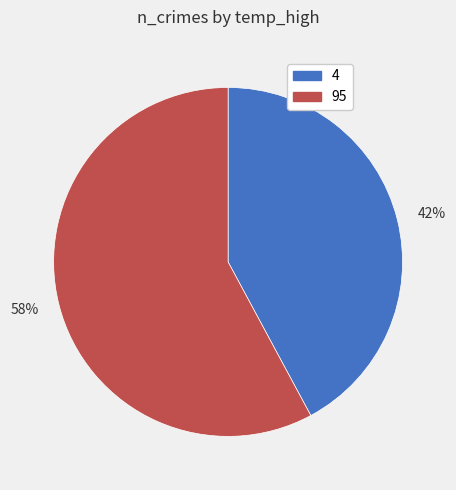

Do 95 and 4 together represent more than half of the pie?

Yes